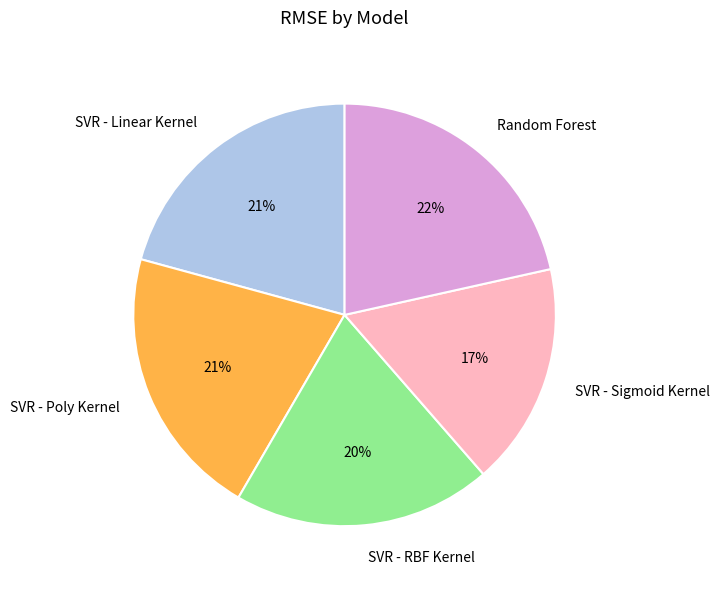

The Random Forest slice represents 31% of the pie. True or false?

False